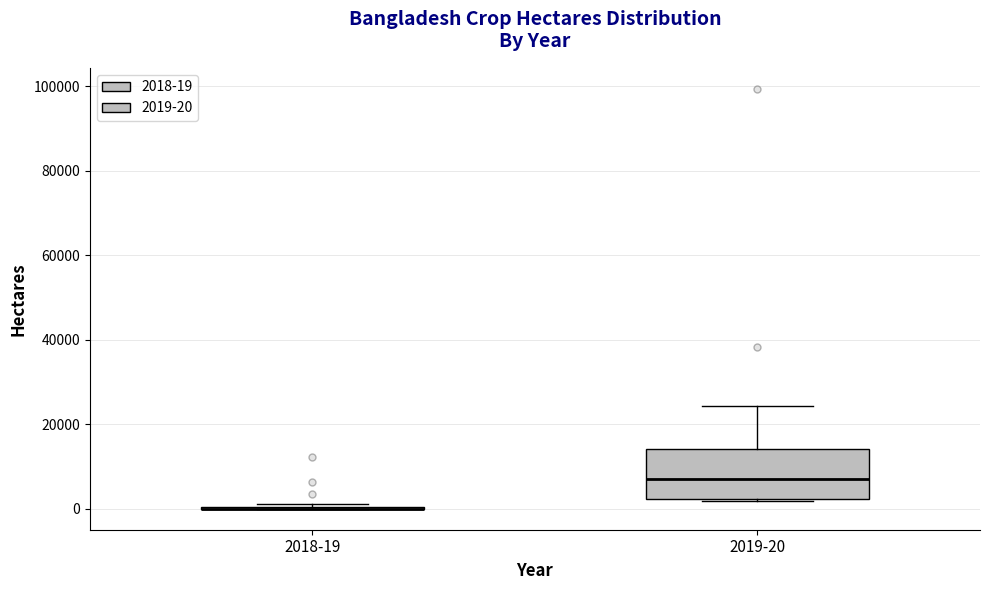

Reading left to right, read every box against the y-axis: the position of its median line, the range the box covers, and the ends of its whiskers. The values are not printed on the chart, so give them approximately, as read against the axis.

2018-19: box collapsed to a line at 0, whiskers 0 to 2000
2019-20: median 8000, box 2000 to 14000, whiskers 2000 to 24000